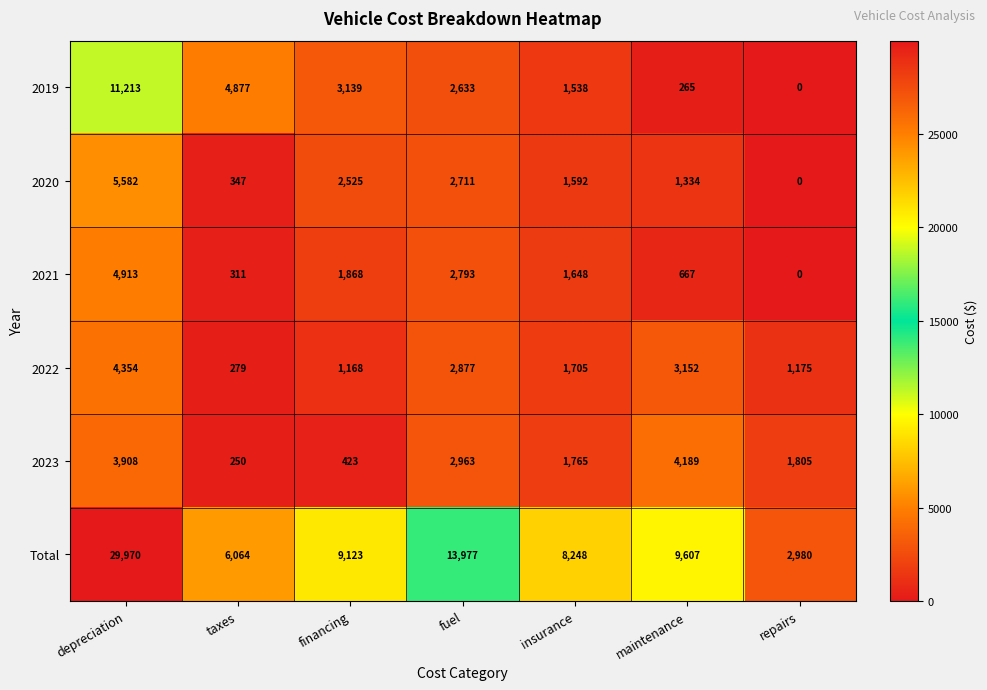

Count the number of categories in the chart.

7